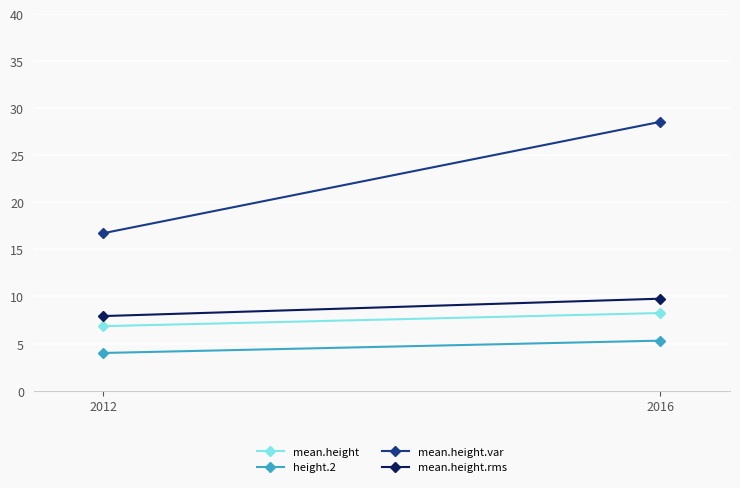

Reading left to right, extract all data points from this chart.

mean.height: 6.8	8.2
height.2: 4.0	5.3
mean.height.var: 16.7	28.5
mean.height.rms: 7.9	9.8